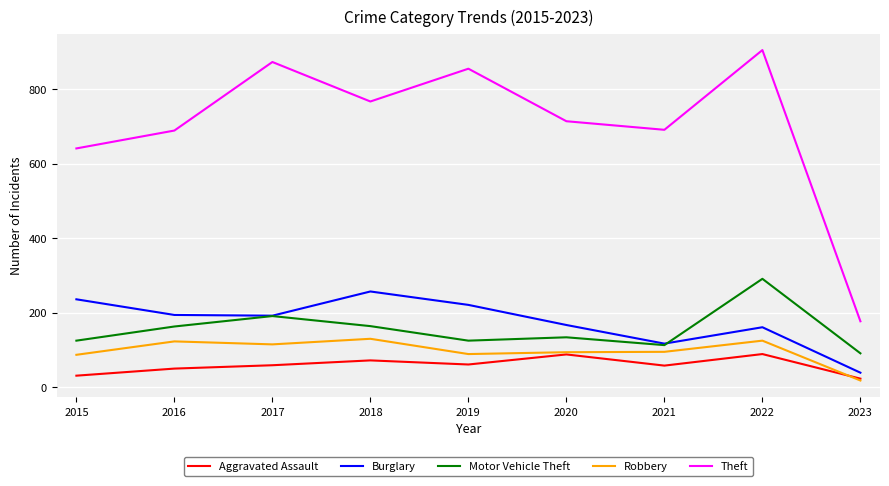

Which category has the highest value across all series?

2022